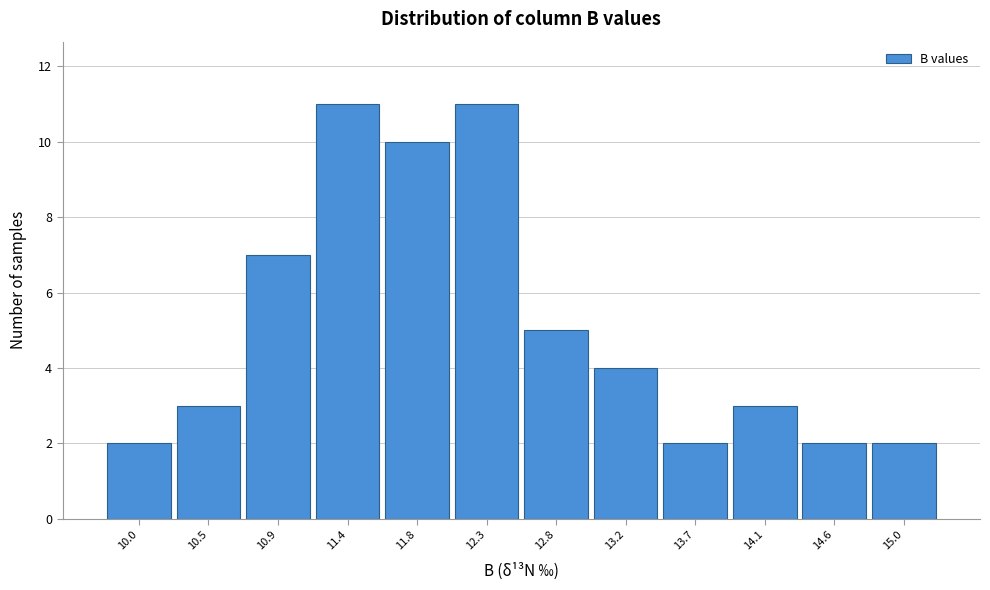

Reading right to left, what are all the values shown in this chart?

2	2	3	2	4	5	11	10	11	7	3	2